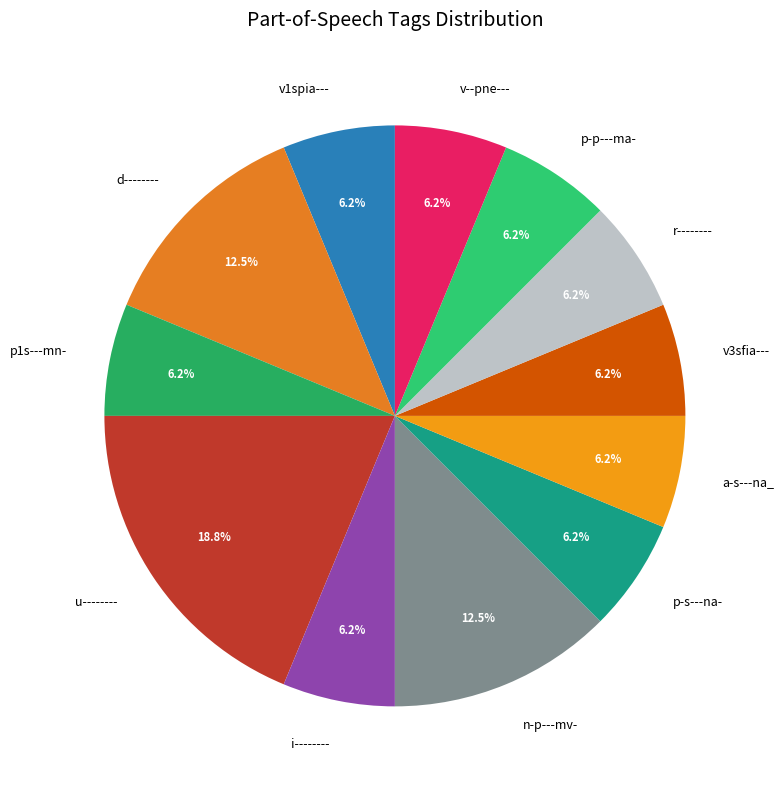

Combined, do d-------- and i-------- account for over 50%?

No